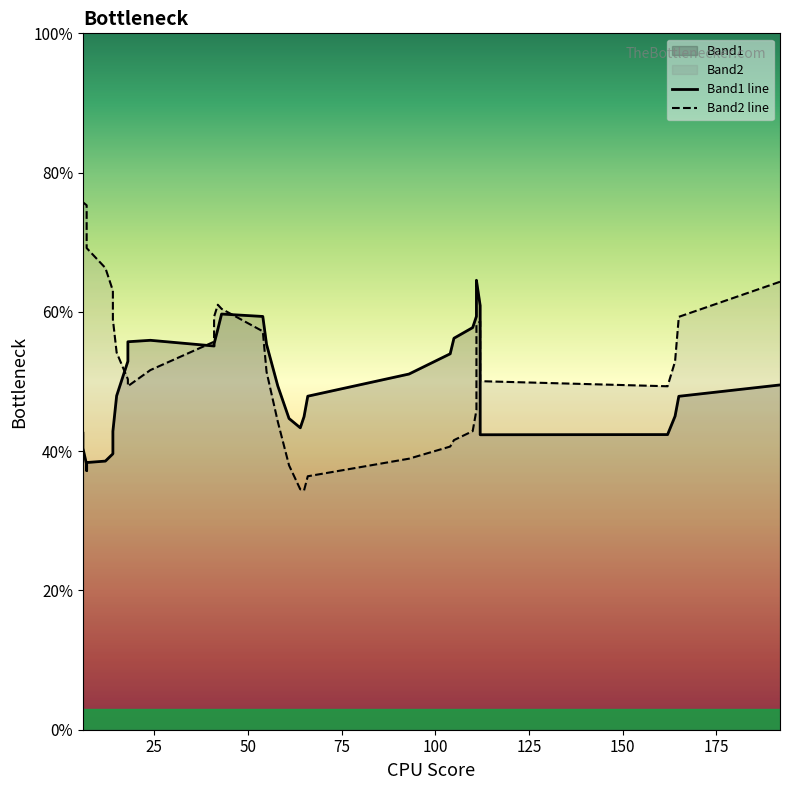

What is the value of the Band2 line point at the 24th from the left?

36.4